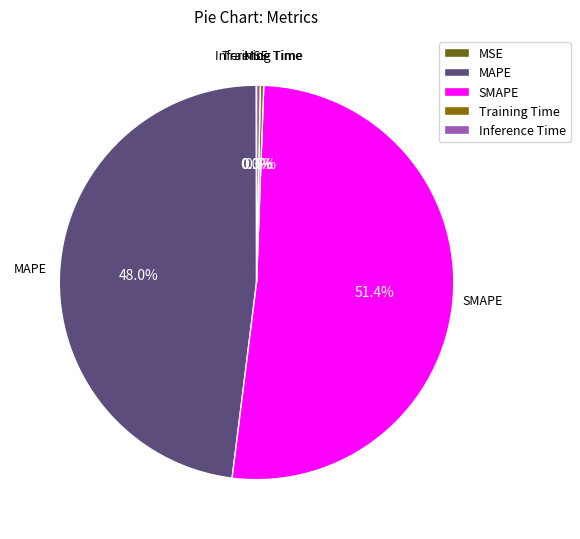

Is it true that Inference Time is 0% of the pie?

True